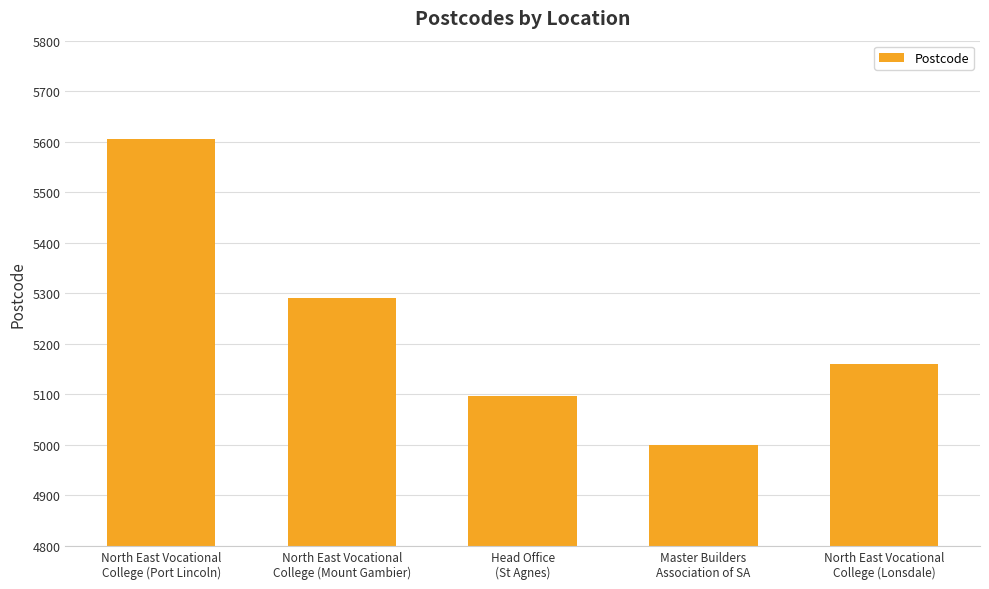

Does the chart contain stacked bars?

No